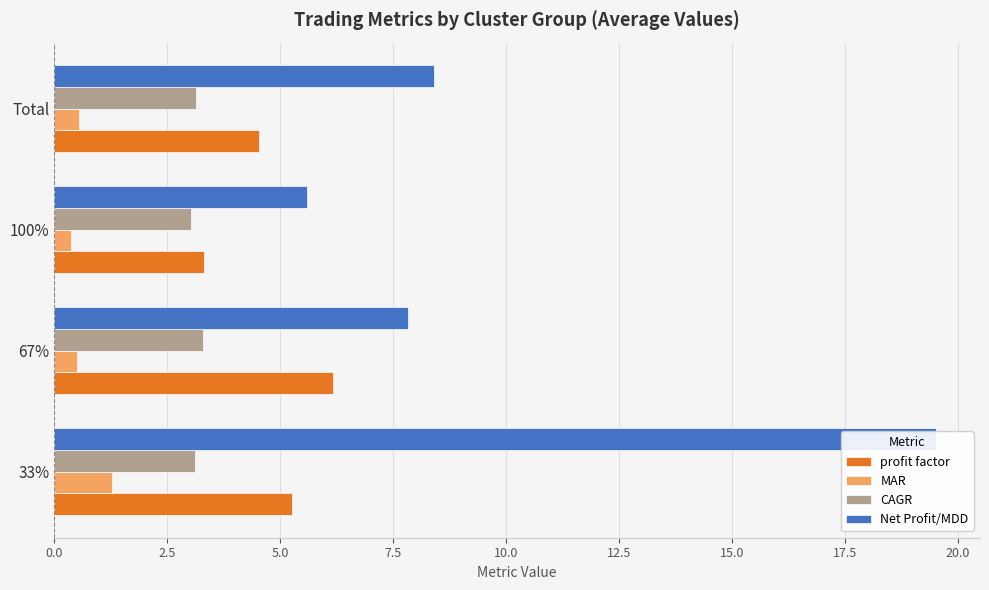

How many bars are there in each group?

4